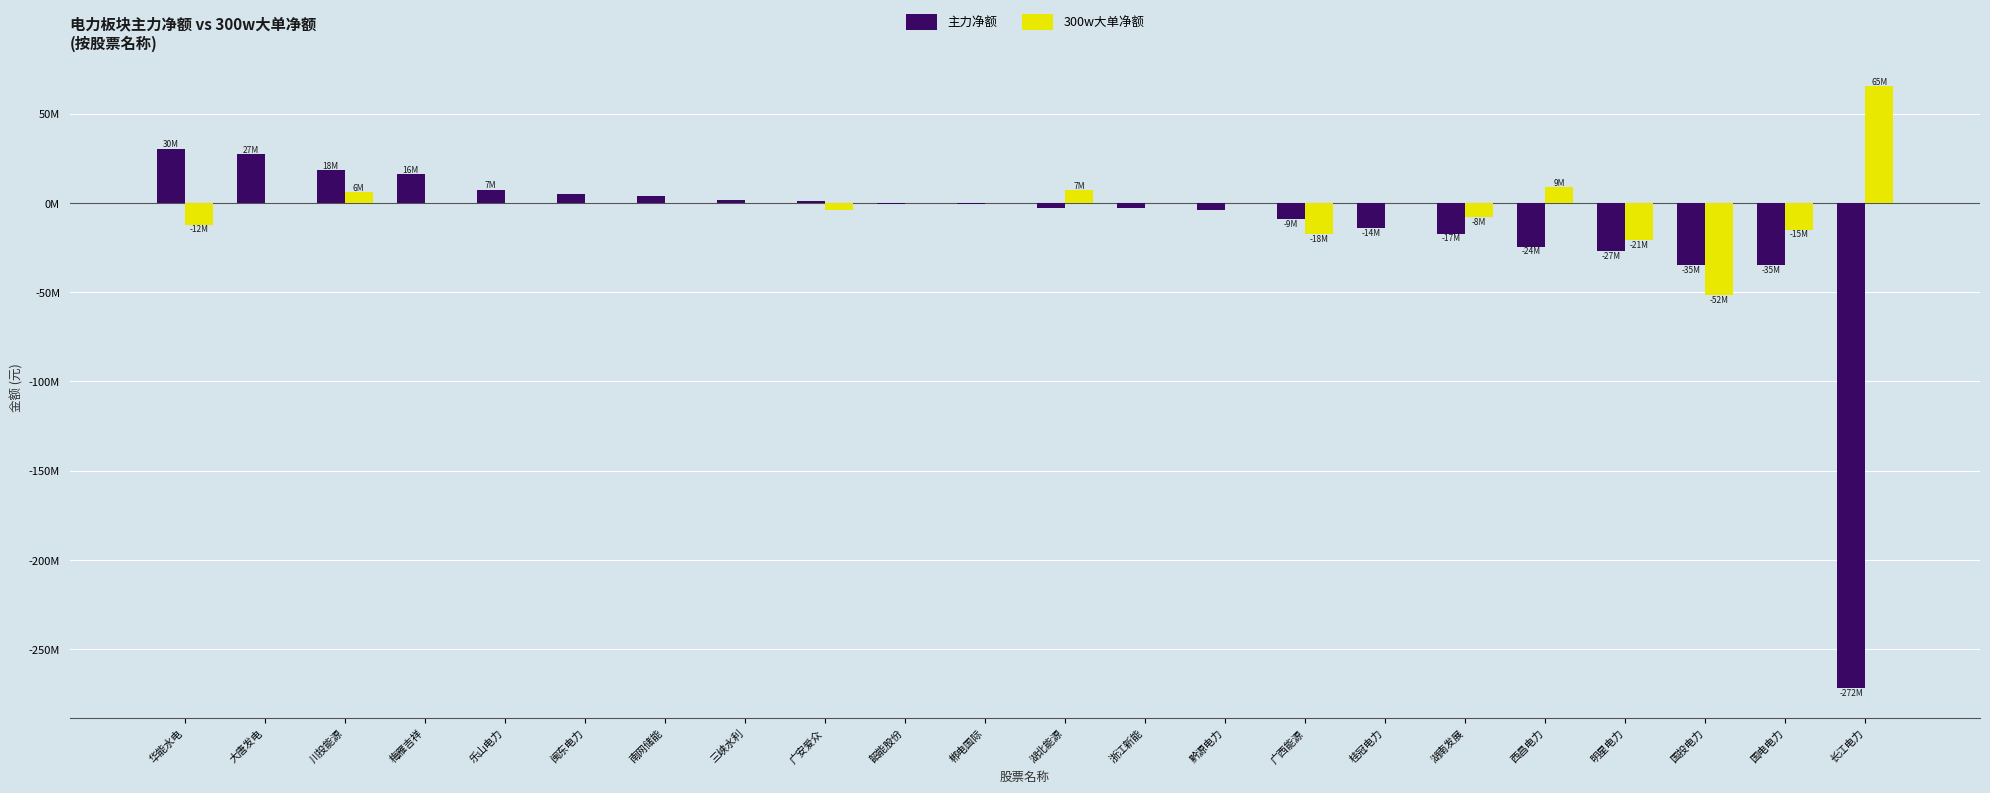

What is the total value across all series at 华能水电?

18260806